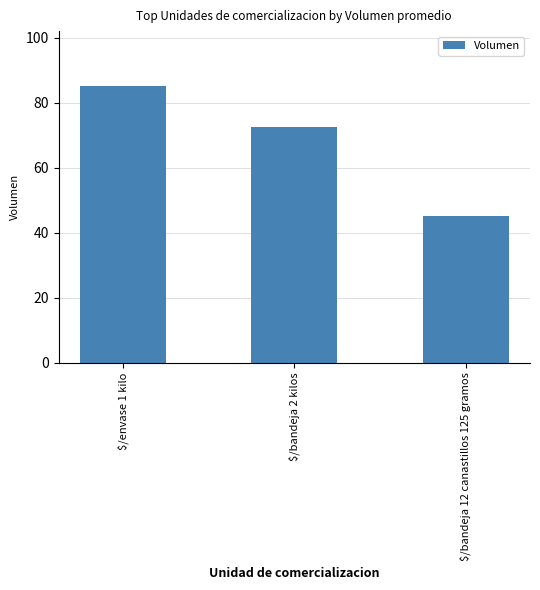

What is the difference between the maximum and minimum values?

40.0